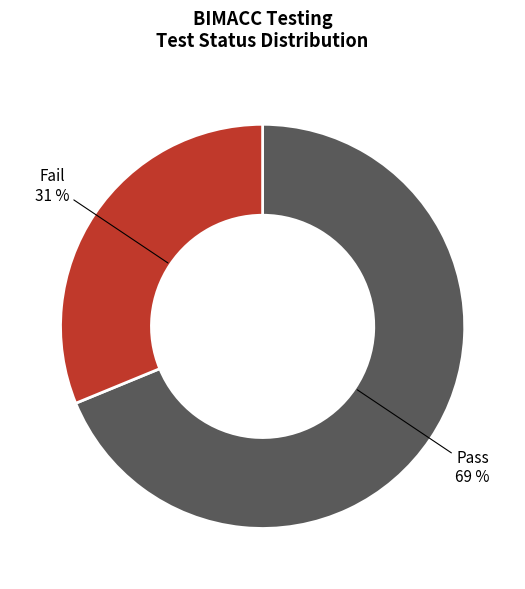

Approximately how many times larger is the value at Pass compared to Fail?

2.2